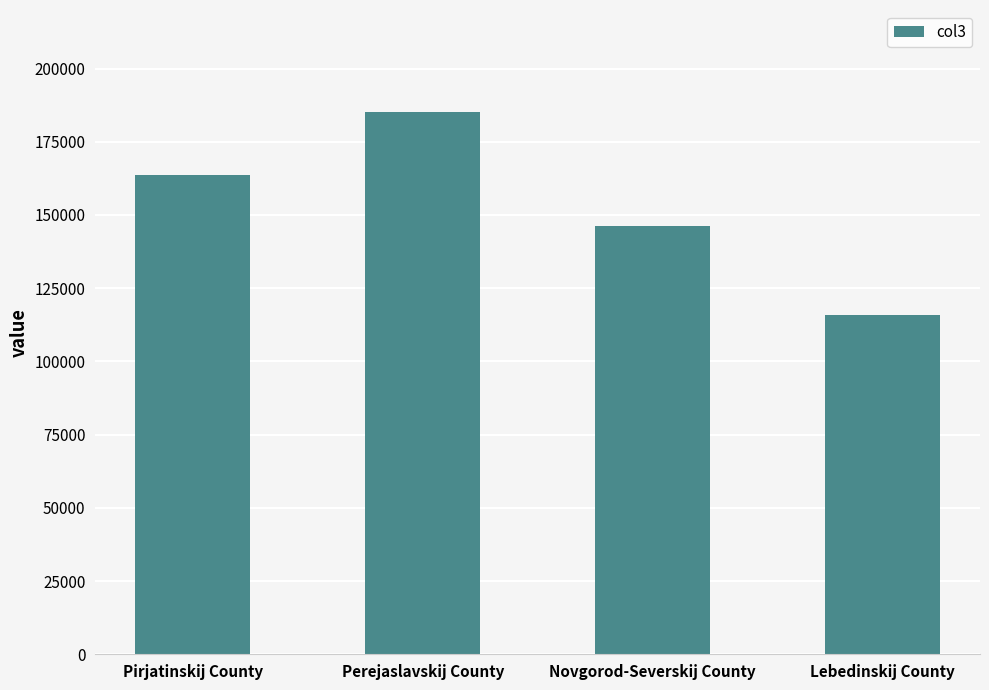

How many bars are there in total?

4